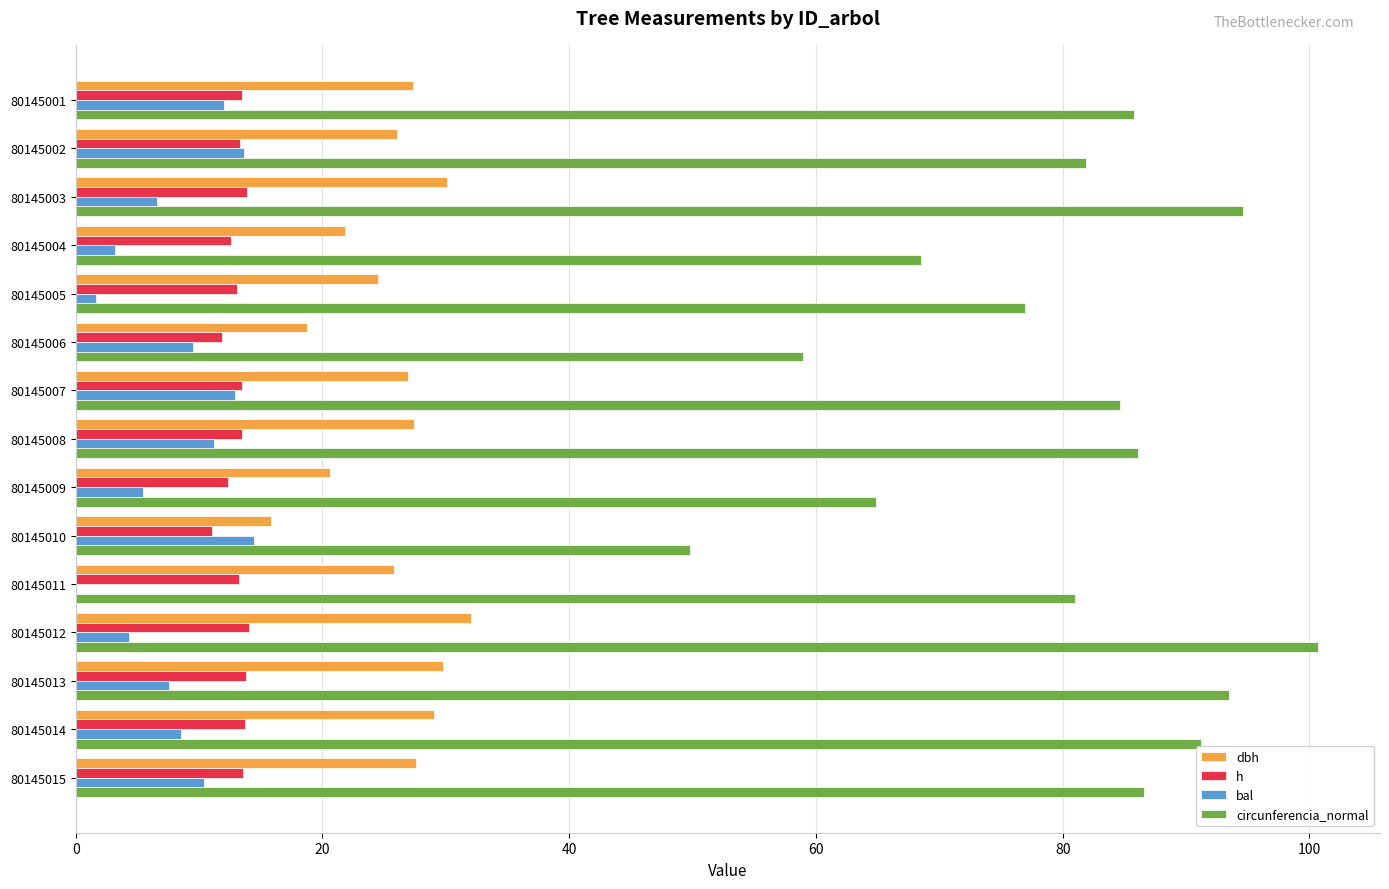

What is the maximum value shown in the chart?

100.7